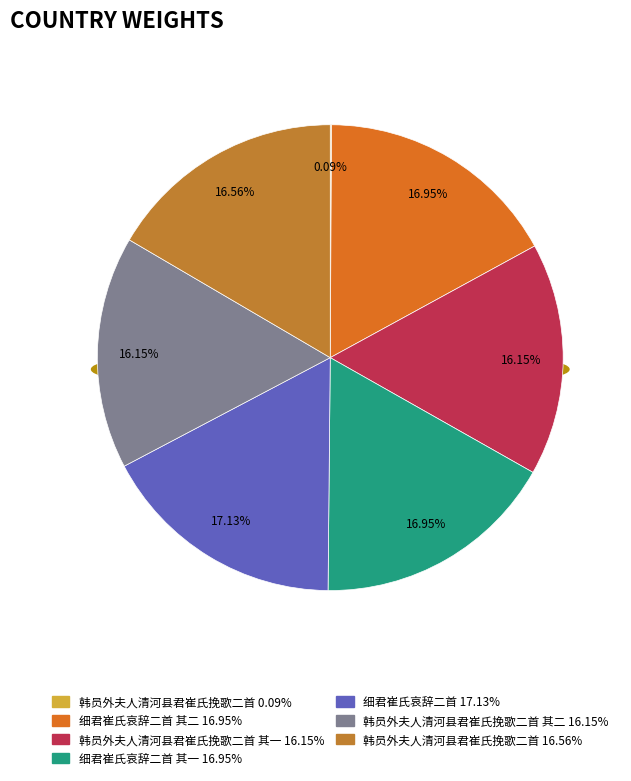

Does 韩员外夫人清河县君崔氏挽歌二首 account for over 50% of the chart?

No